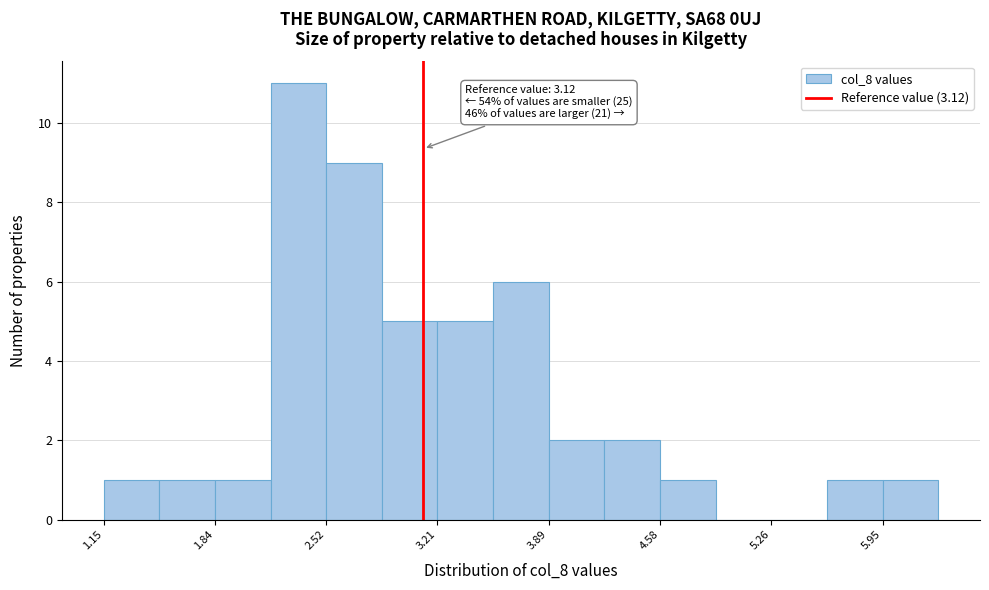

Around what value on the x-axis is the tallest bar? Give the approximate position of its centre, as read against the axis.

2.3